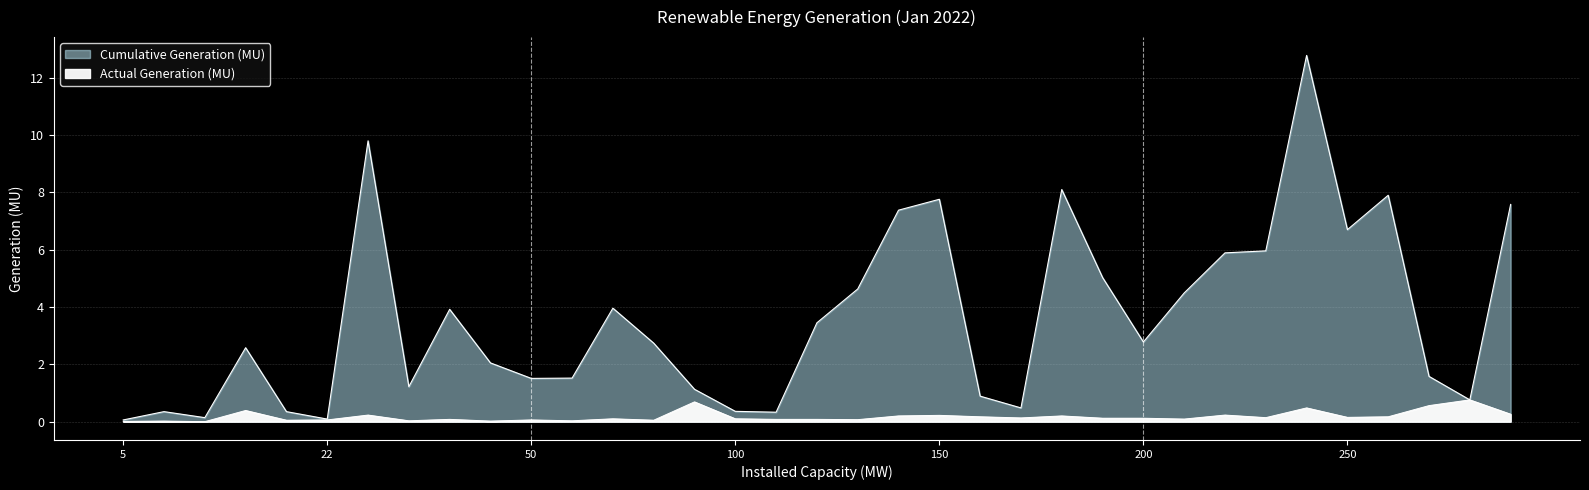

True or false: Actual Generation (MU) and Cumulative Generation (MU) cross at least once.

False